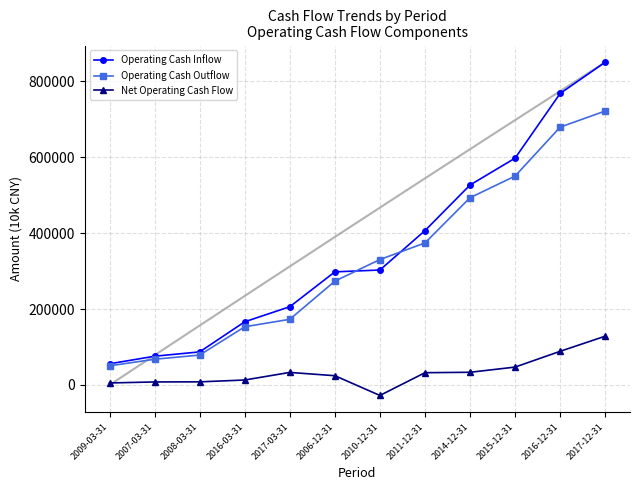

Which series has the largest total across all categories?

Operating Cash Inflow